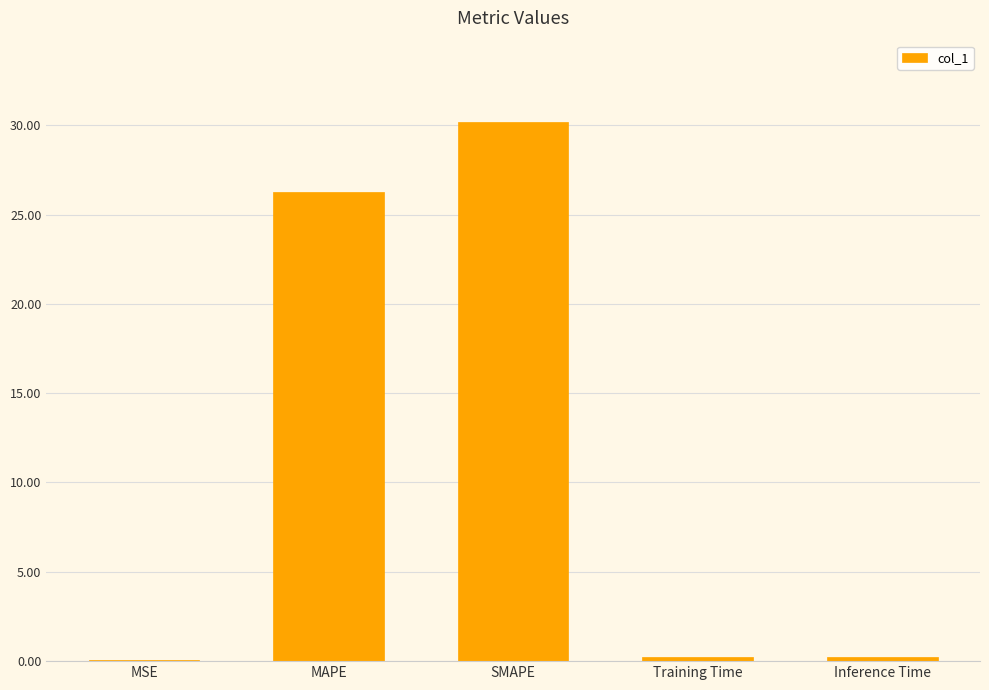

At which label is the value closest to 15?

MAPE